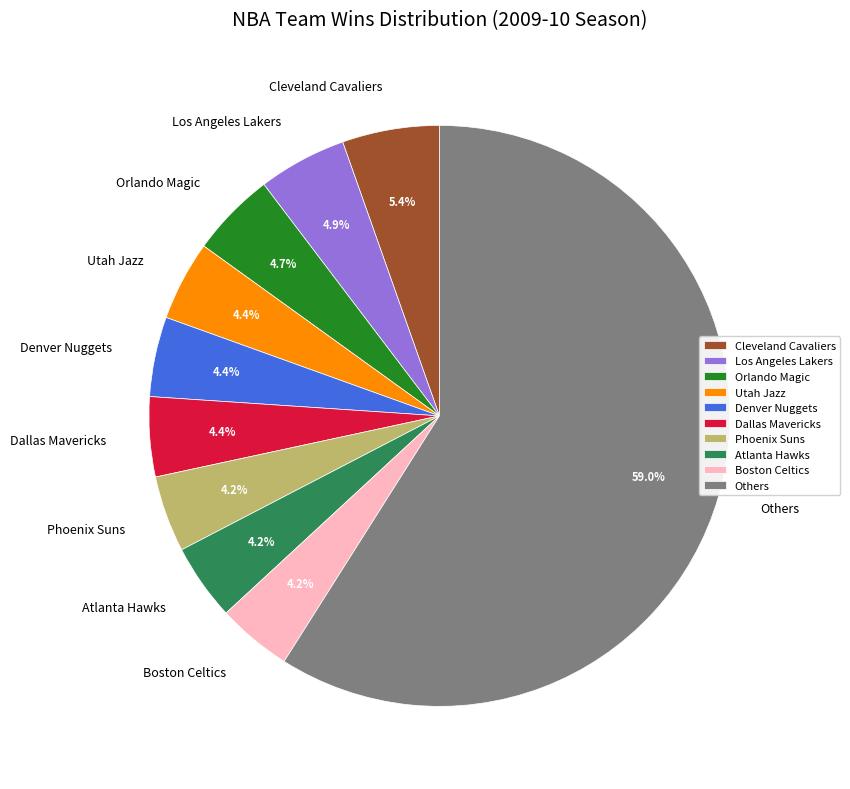

Which slice is the largest?

Others